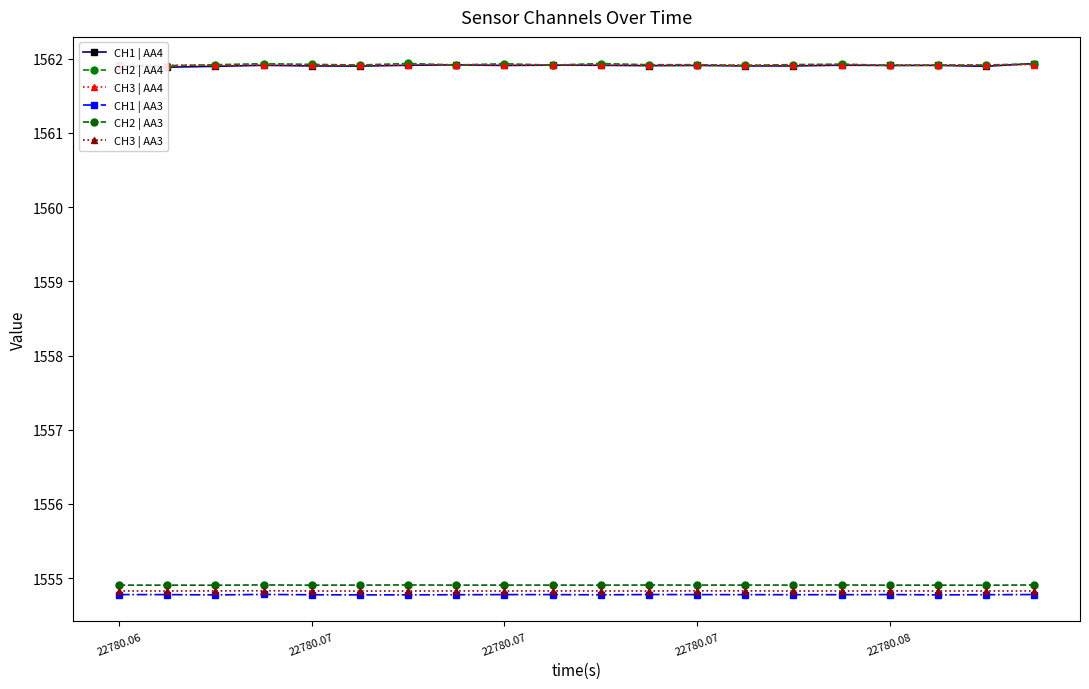

What is the average value of the CH2 | AA3 series?

1554.9